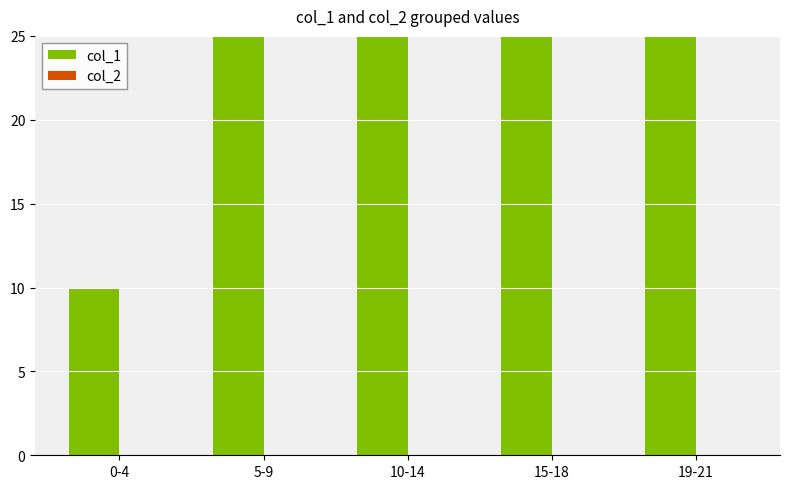

Reading left to right, extract all data points from this chart.

col_1: 0-4=10	5-9=26	10-14=60	15-18=66	19-21=60
col_2: 0-4=0	5-9=0	10-14=0	15-18=0	19-21=0